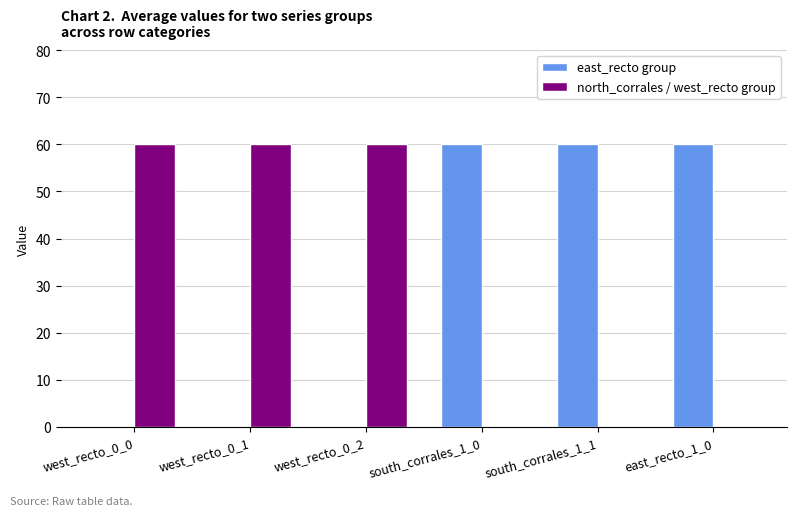

What is the total value across all series at south_corrales_1_1?

60